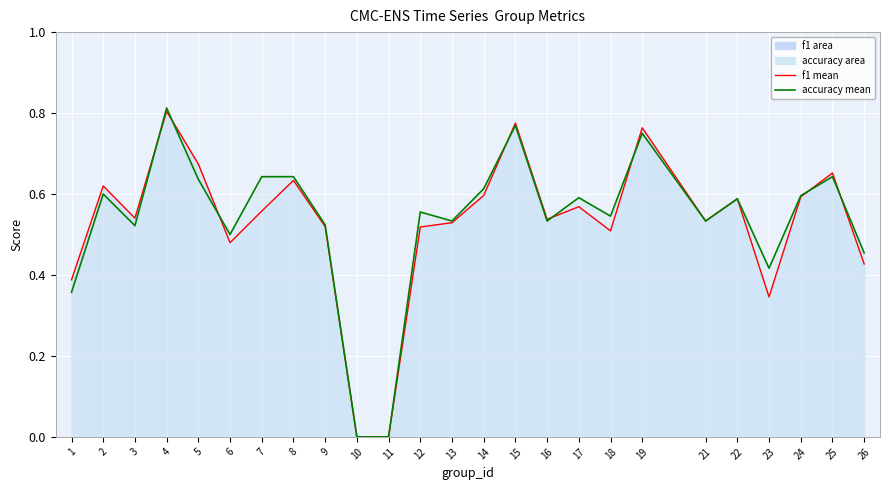

How many data points does each series have?

25